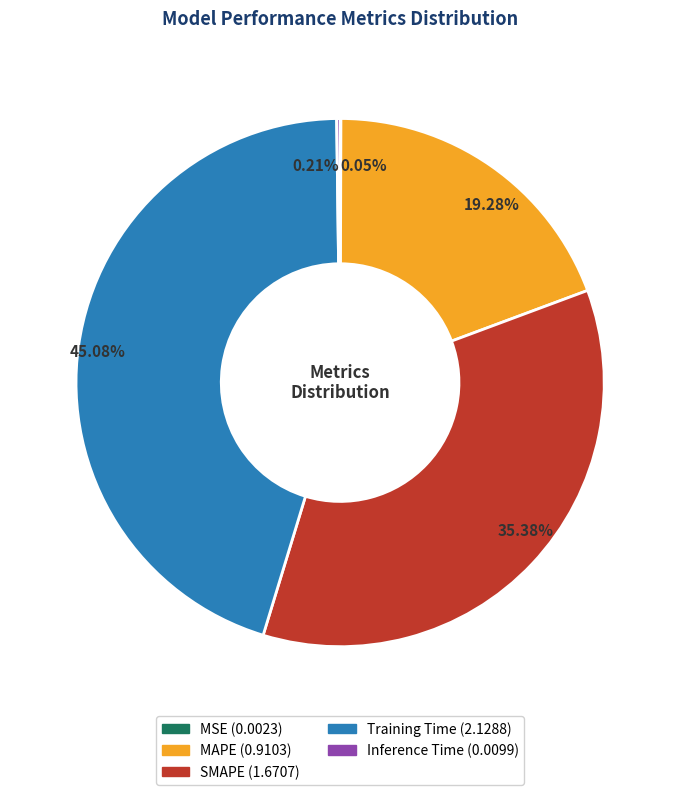

Which slice is the largest?

Training Time